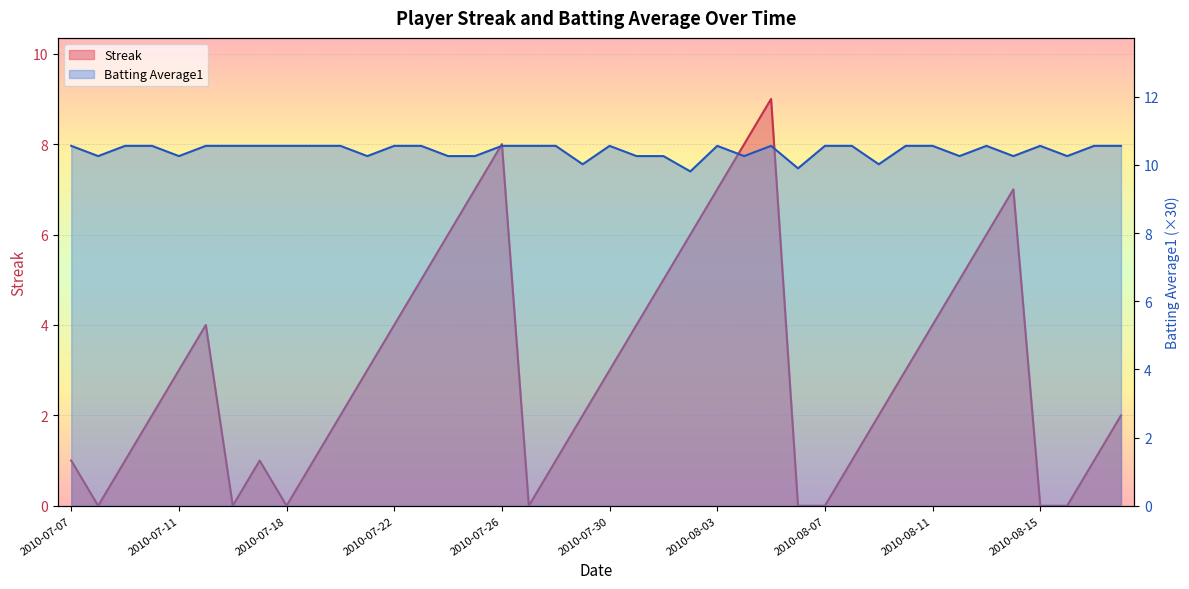

Count the number of data series in this chart.

2